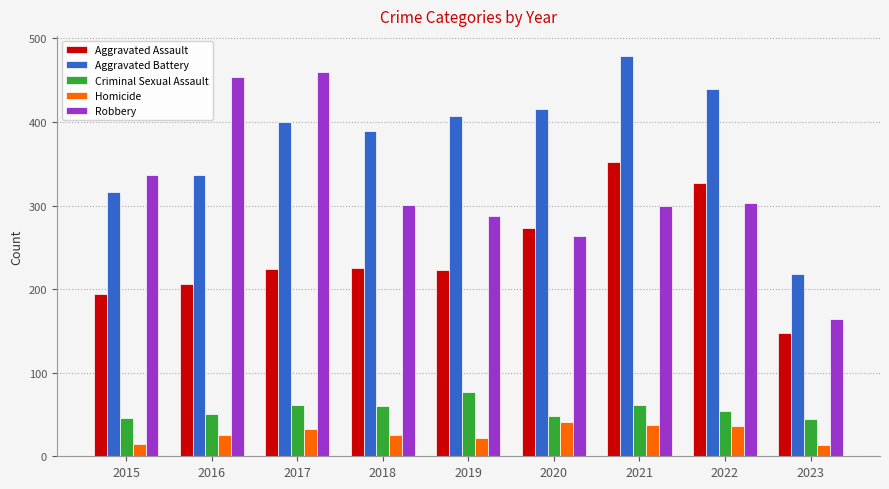

Which series changed the most between 2017 and 2021?

Robbery